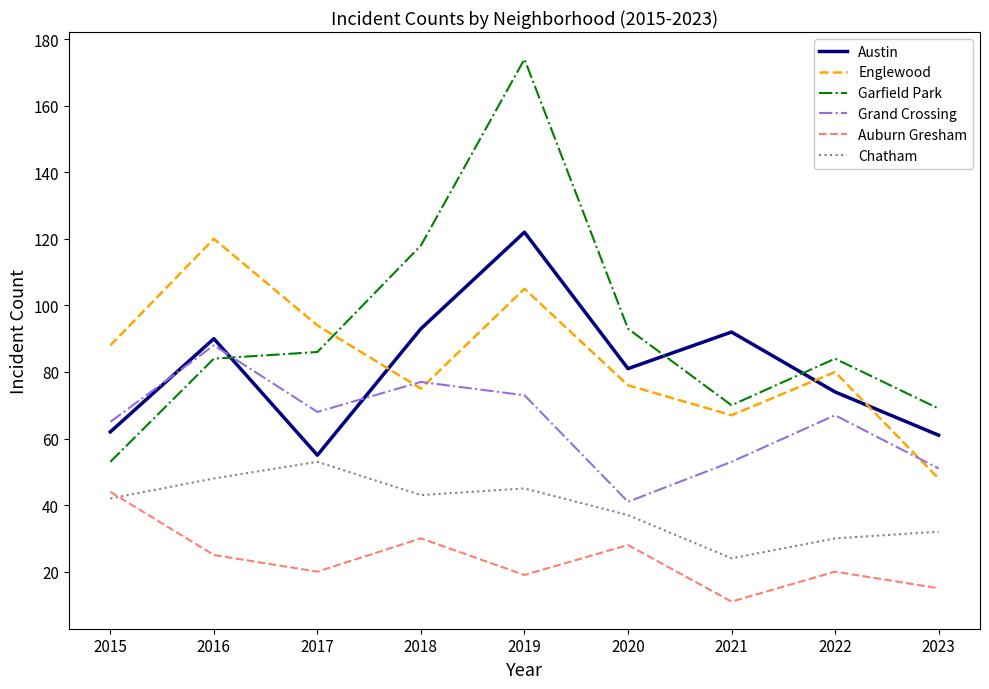

True or false: Englewood and Auburn Gresham cross at least once.

False